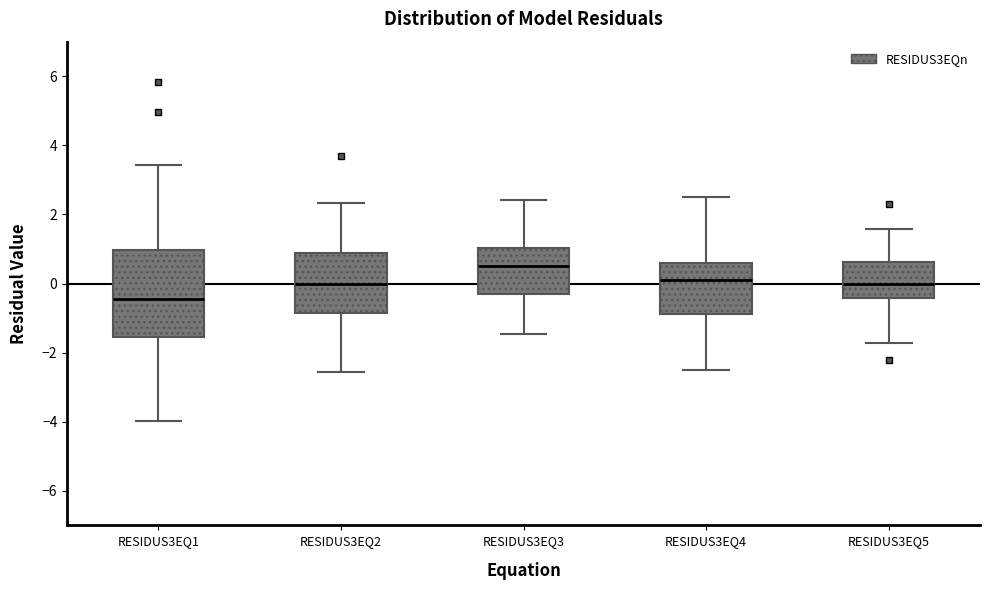

Comparing the boxes themselves (not the whiskers), which one is the tallest?

RESIDUS3EQ1